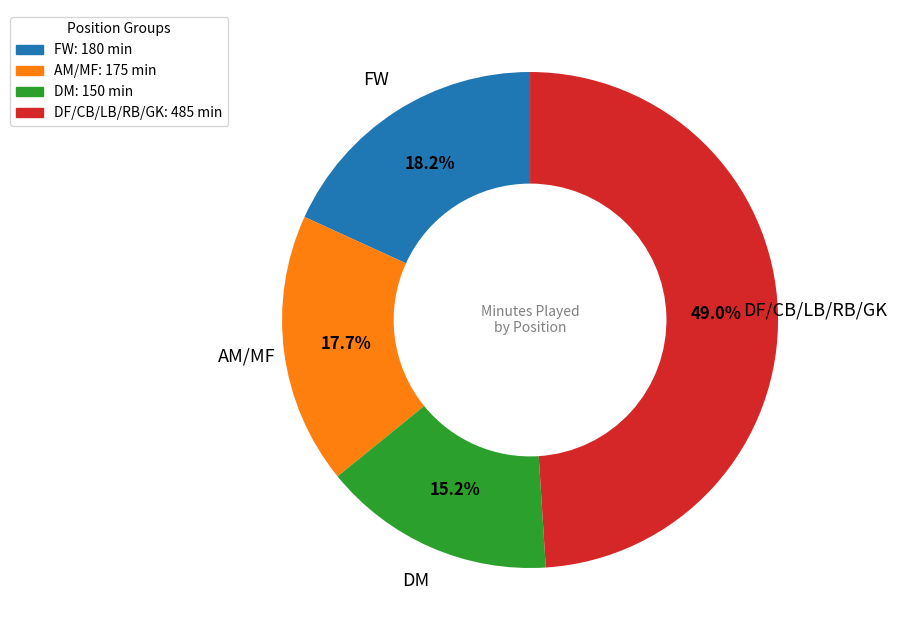

Between AM/MF: 175 min and DM: 150 min, which is larger?

AM/MF: 175 min